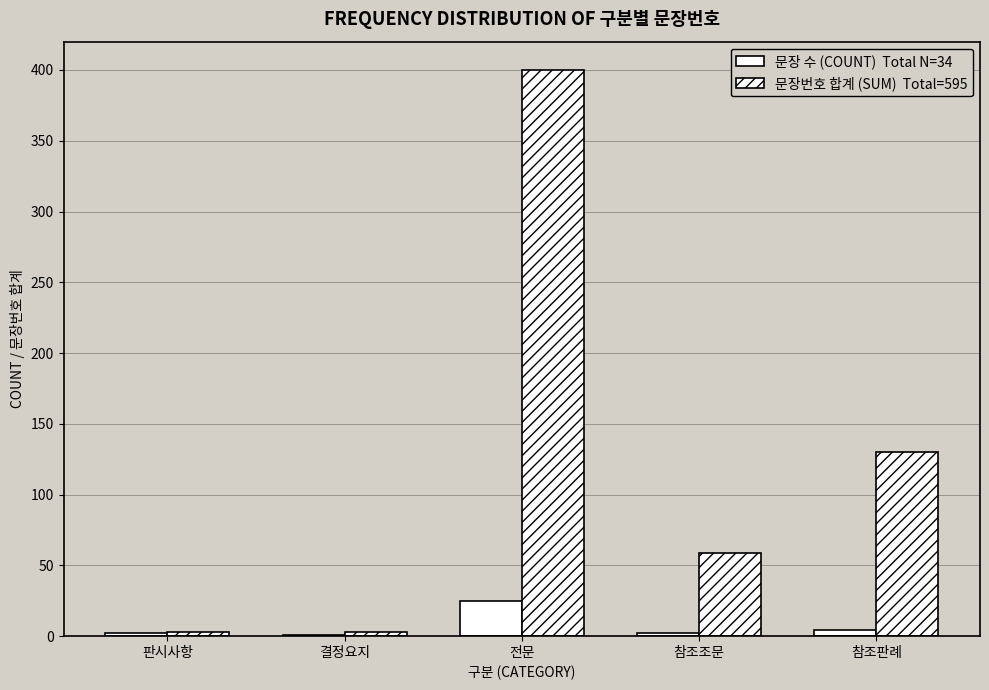

How many categories are shown in the chart?

5